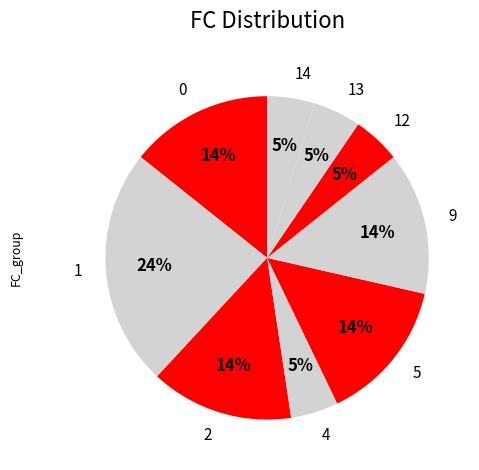

Which slice is the largest?

1